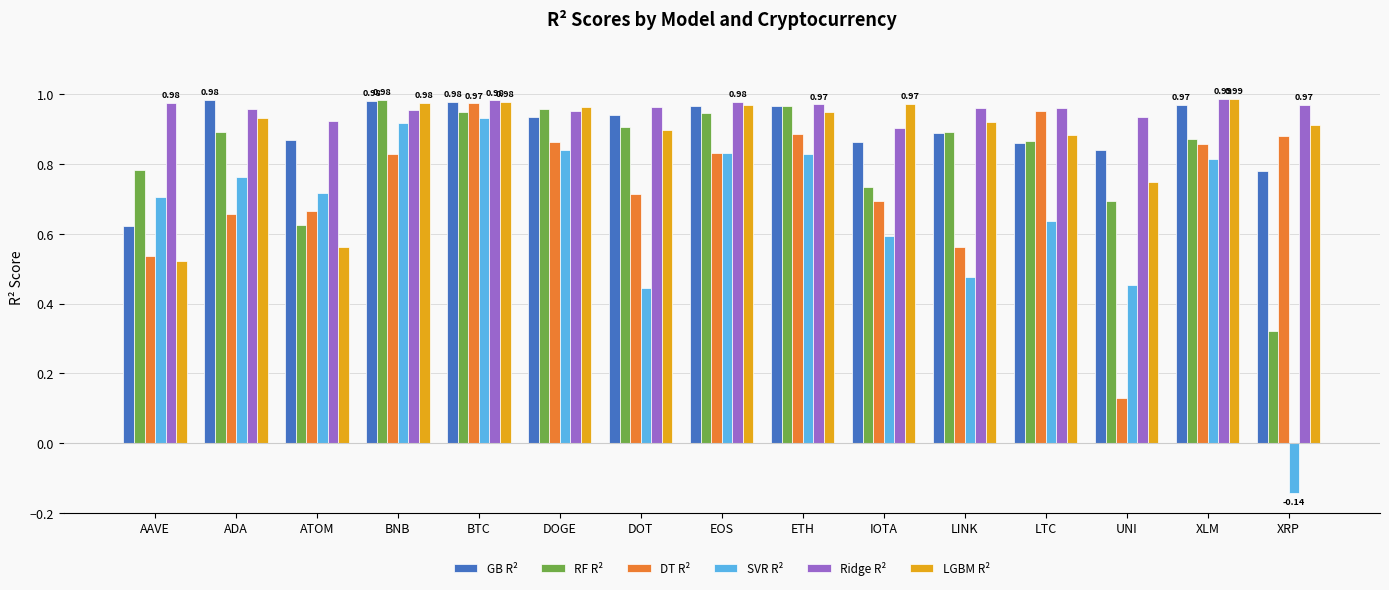

At which label is GB R² closest to 0?

AAVE